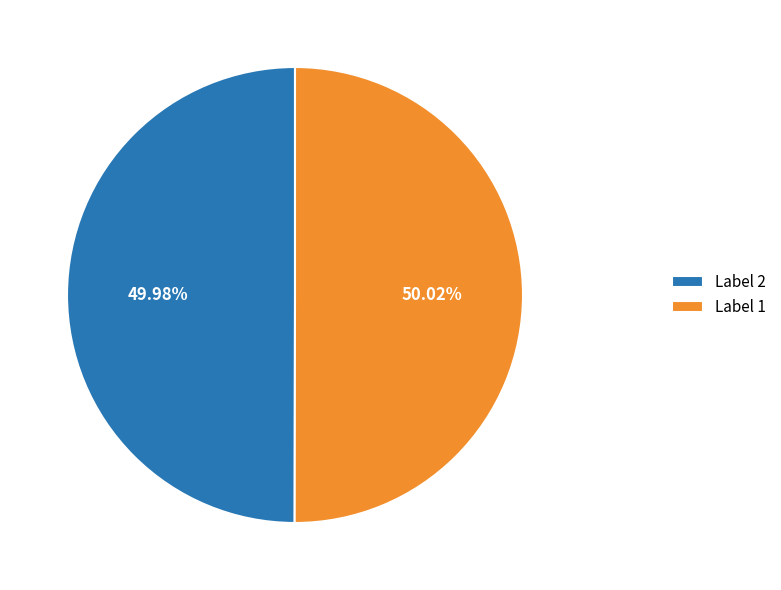

Combined, do Label 1 and Label 2 account for over 50%?

Yes